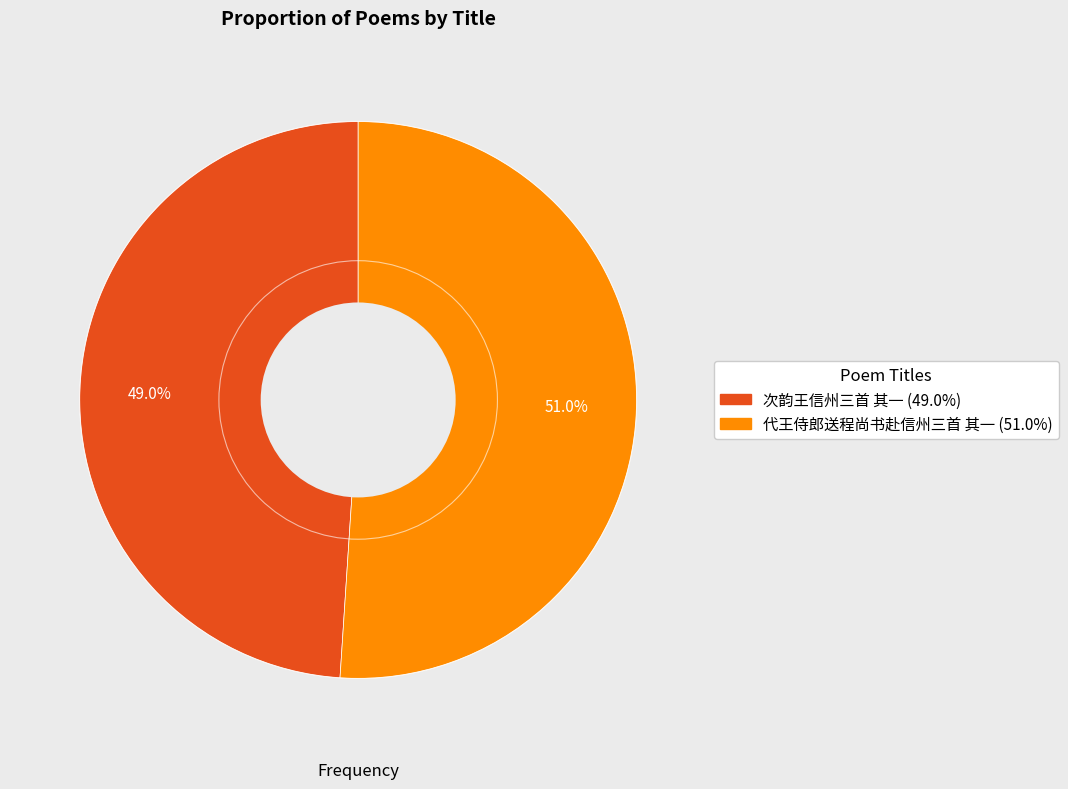

To the nearest percent, what is the difference between the largest and smallest slice percentages?

2%